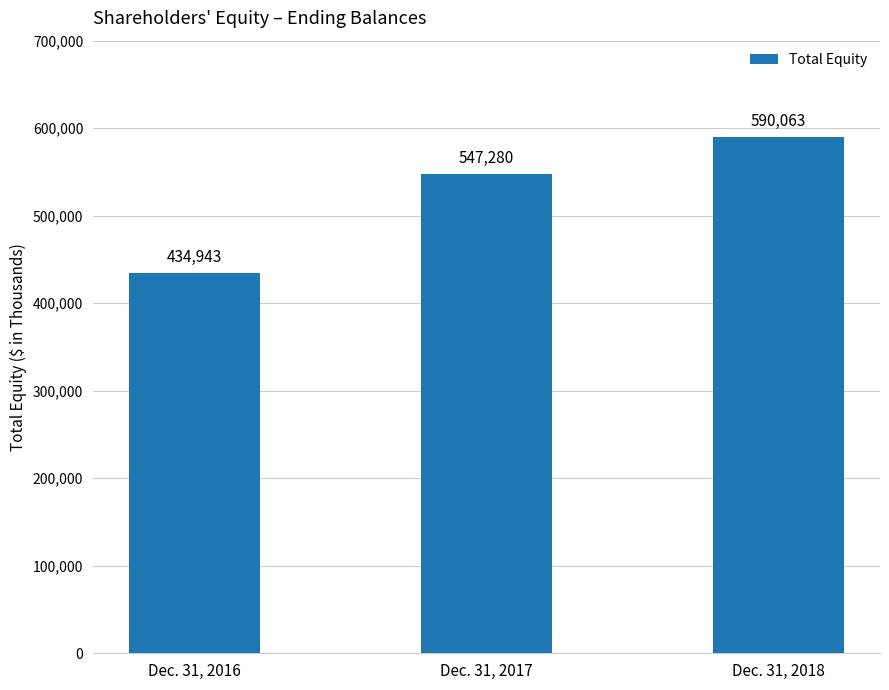

Which category has the highest value across all series?

Dec. 31, 2018